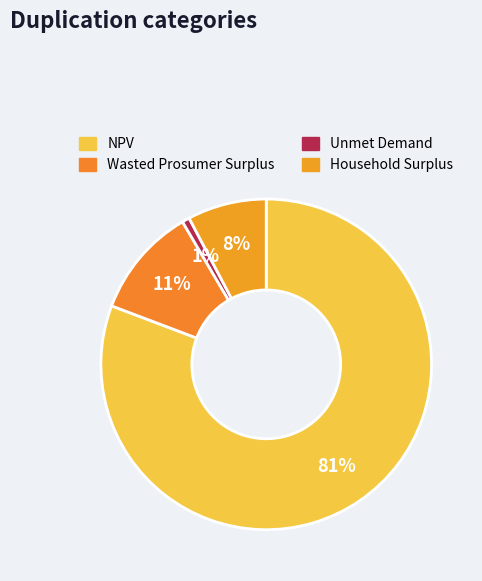

What percentage is NOT represented by Household Surplus?

92.3%